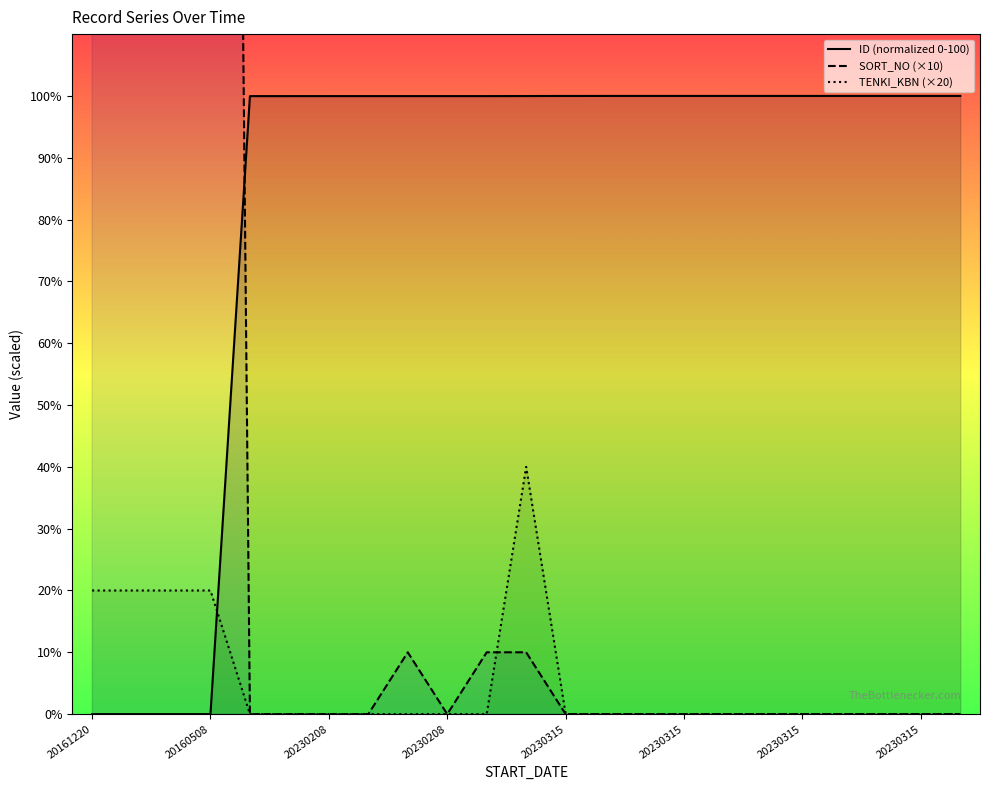

Rank the series by their average value, from lowest to highest.

TENKI_KBN (×20), ID (normalized 0-100), SORT_NO (×10)